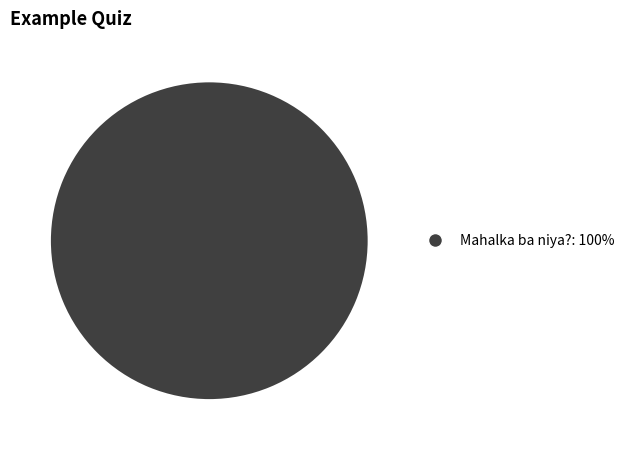

Is there any slice that represents more than half of the pie?

Yes